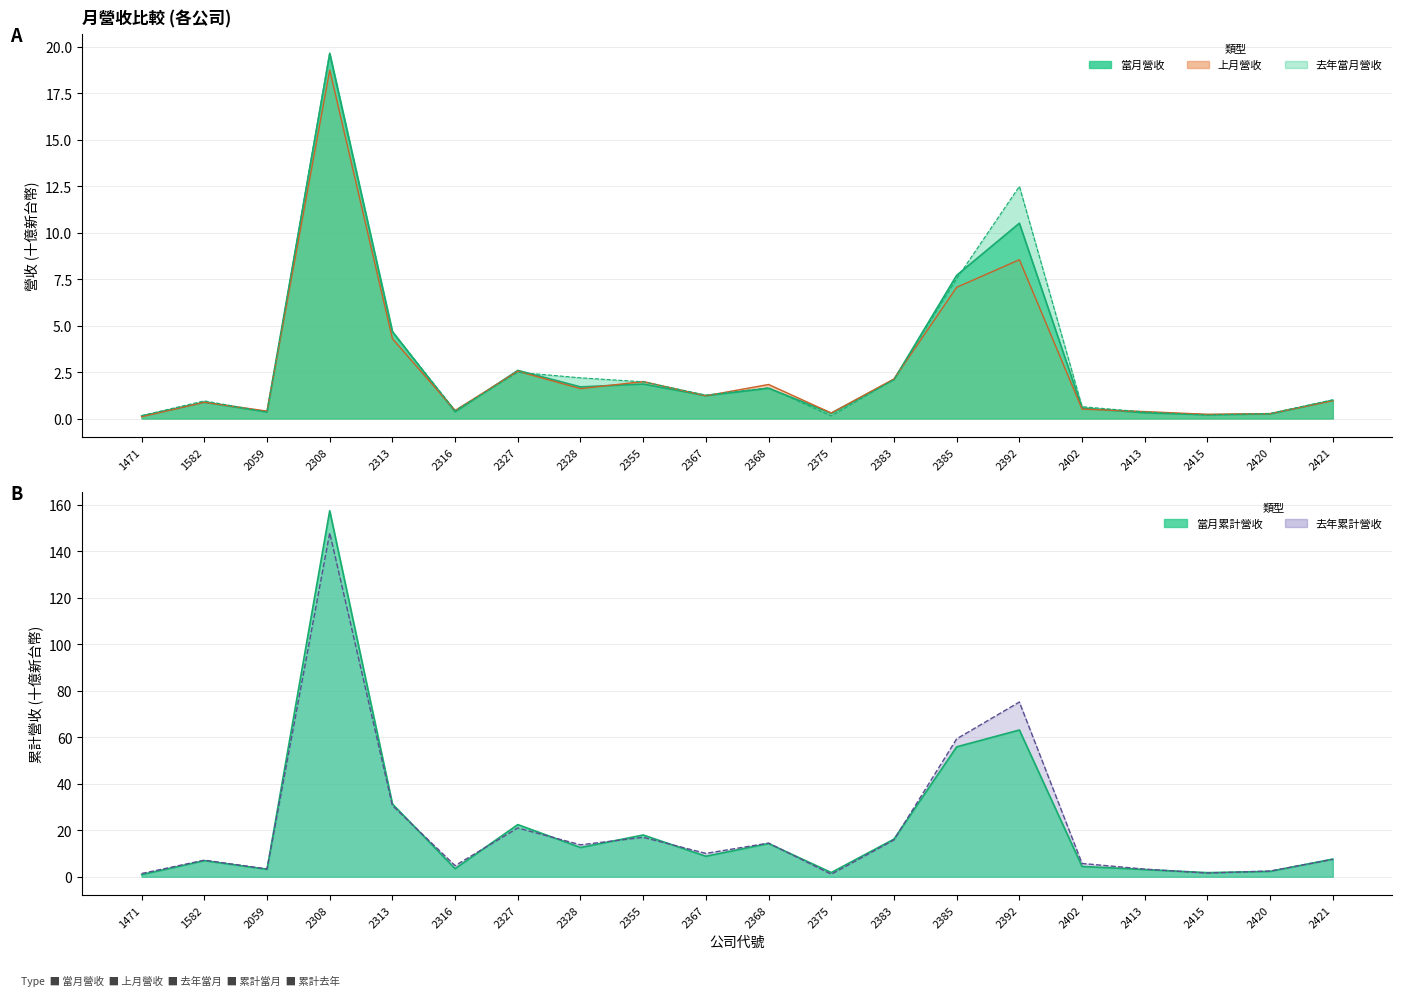

In 當月營收, how many points are higher than both neighbors (excluding endpoints)?

6